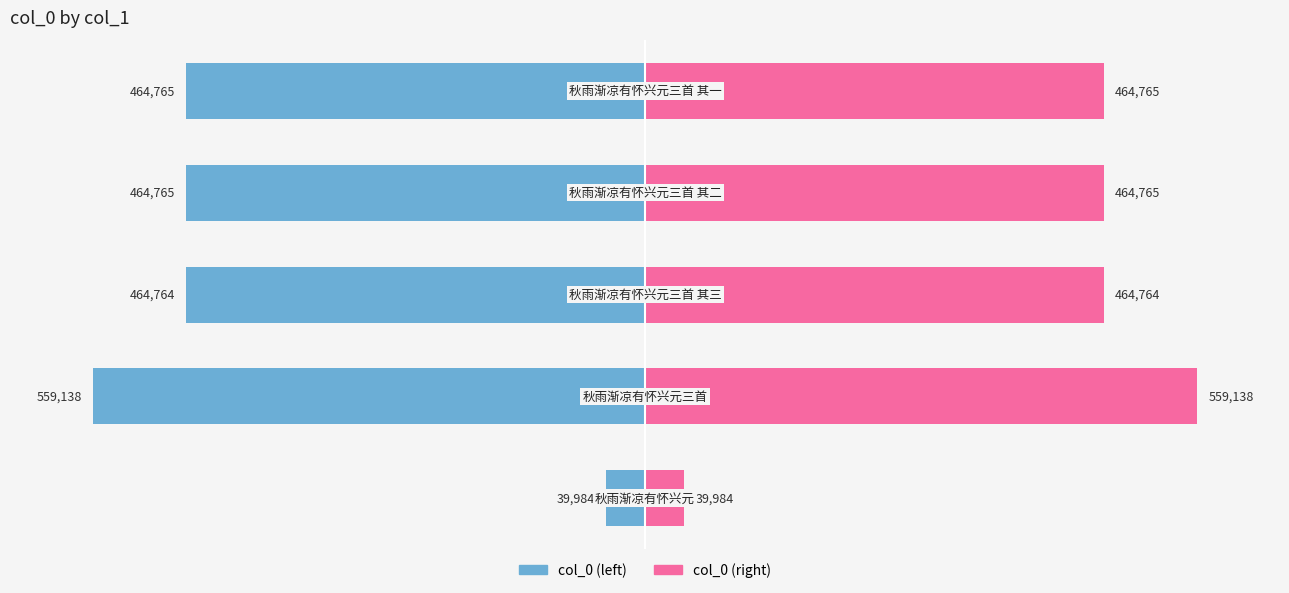

How many bars are there in each group?

2